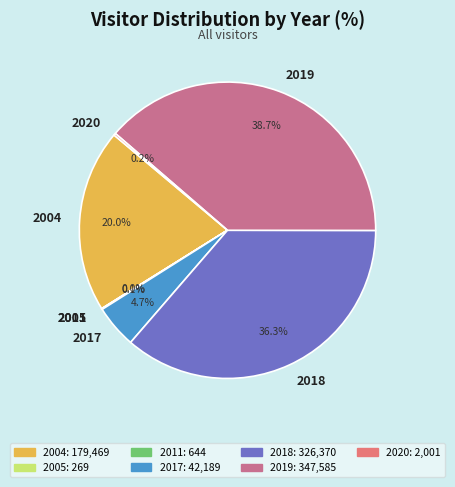

Is it true that 2017 is 12% of the pie?

False